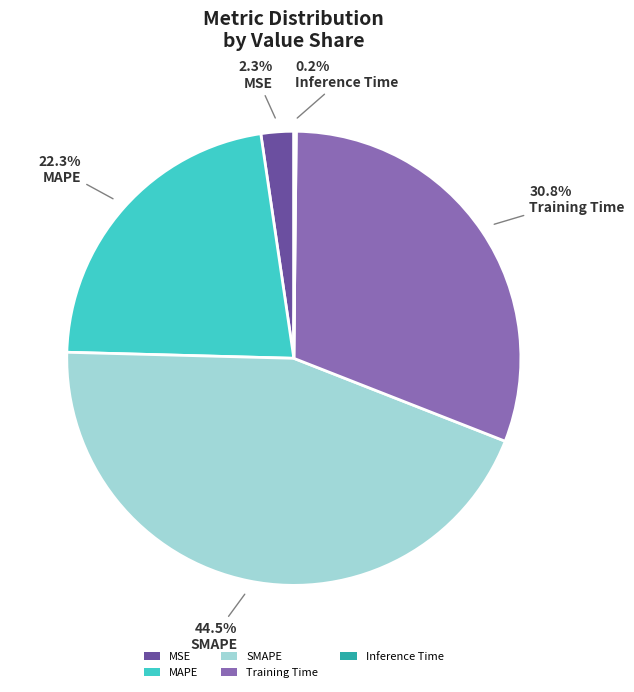

The Training Time slice represents 36% of the pie. True or false?

False